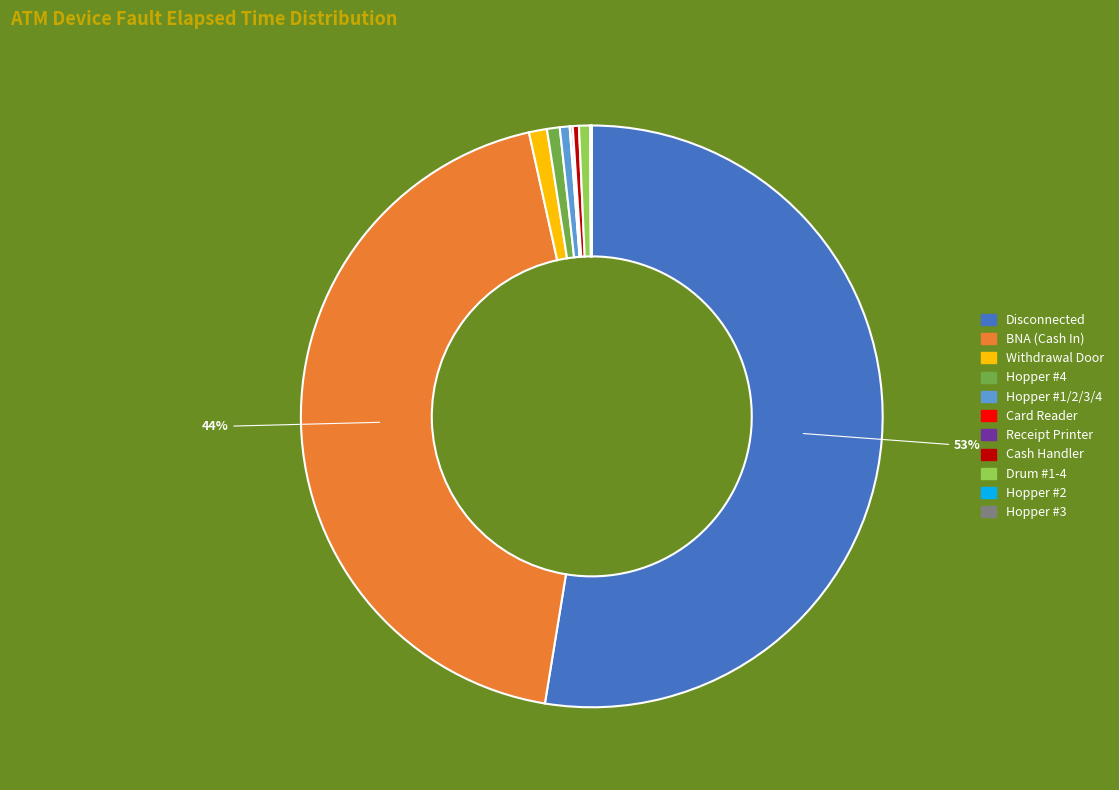

The BNA (Cash In) slice represents 44% of the pie. True or false?

True